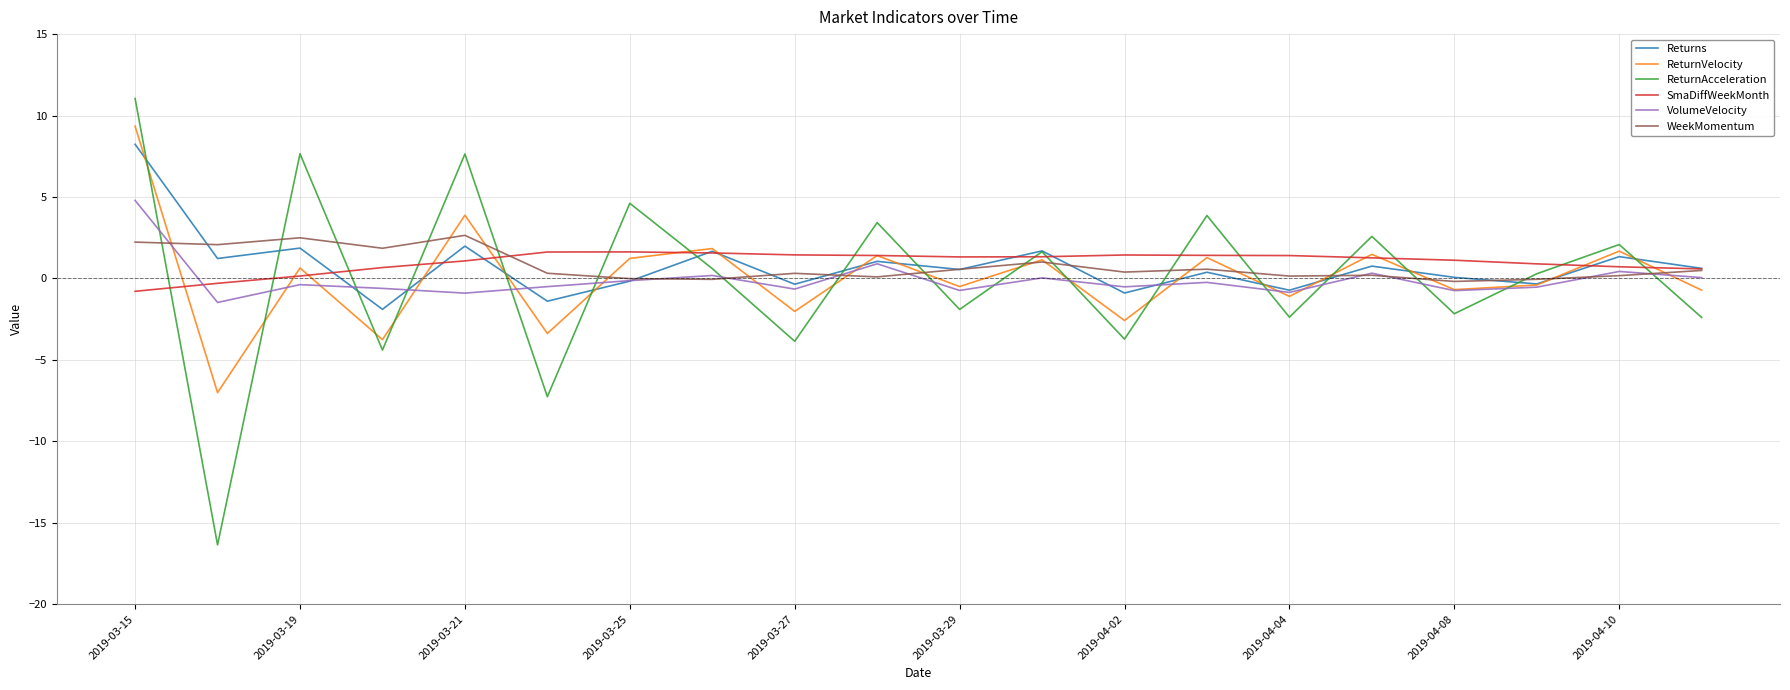

Which series has the widest spread of values?

ReturnAcceleration